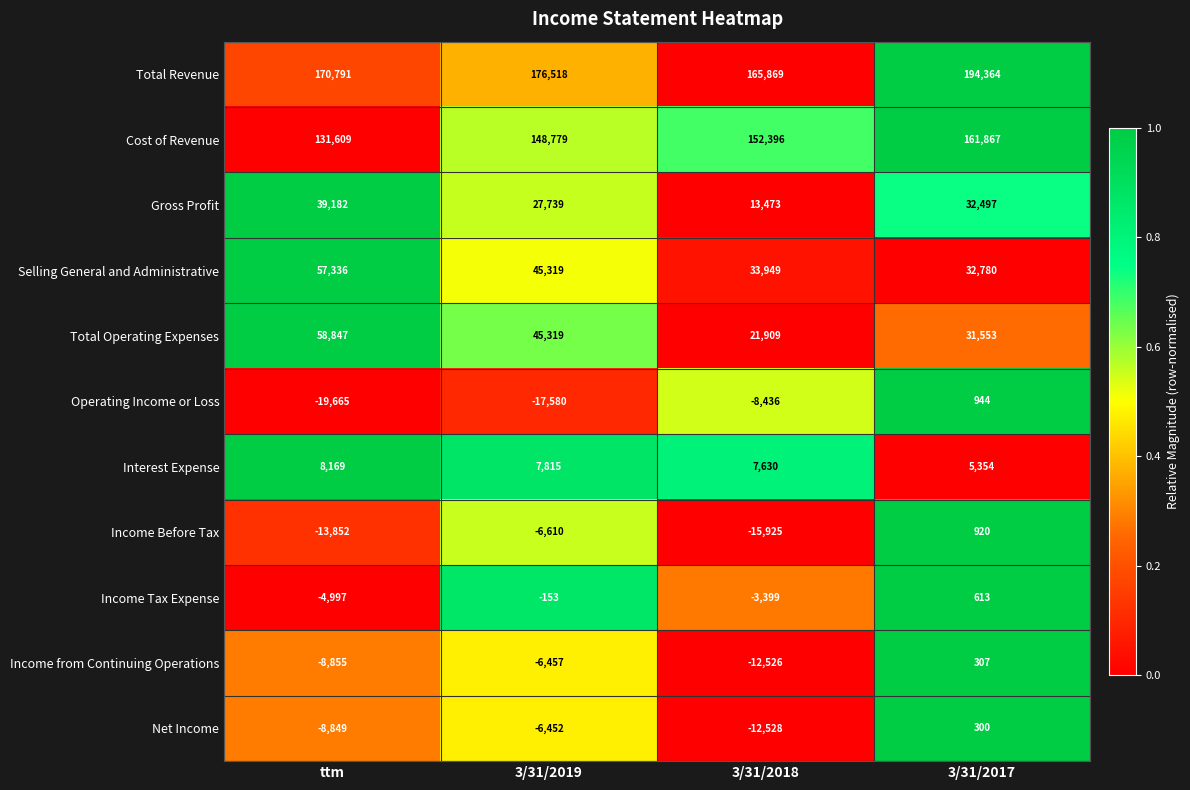

At which category is the sum across all series the highest?

3/31/2017